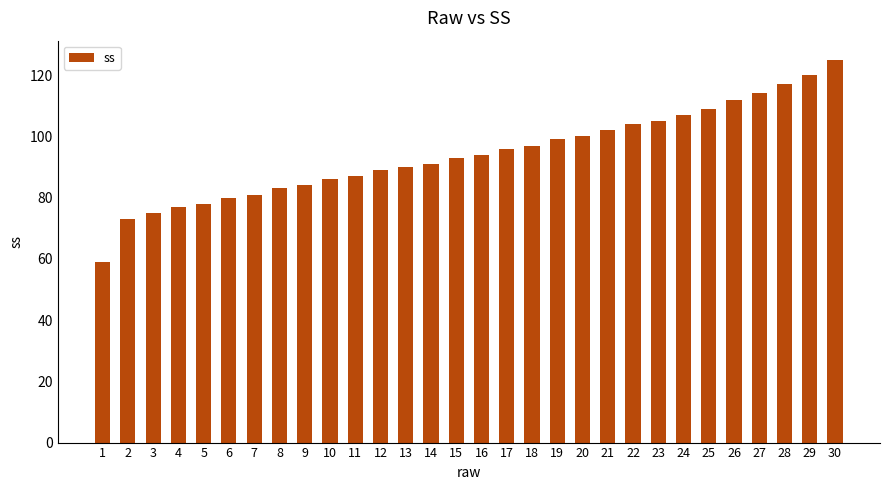

Approximately how many times larger is the value at 16 compared to 17?

1.0